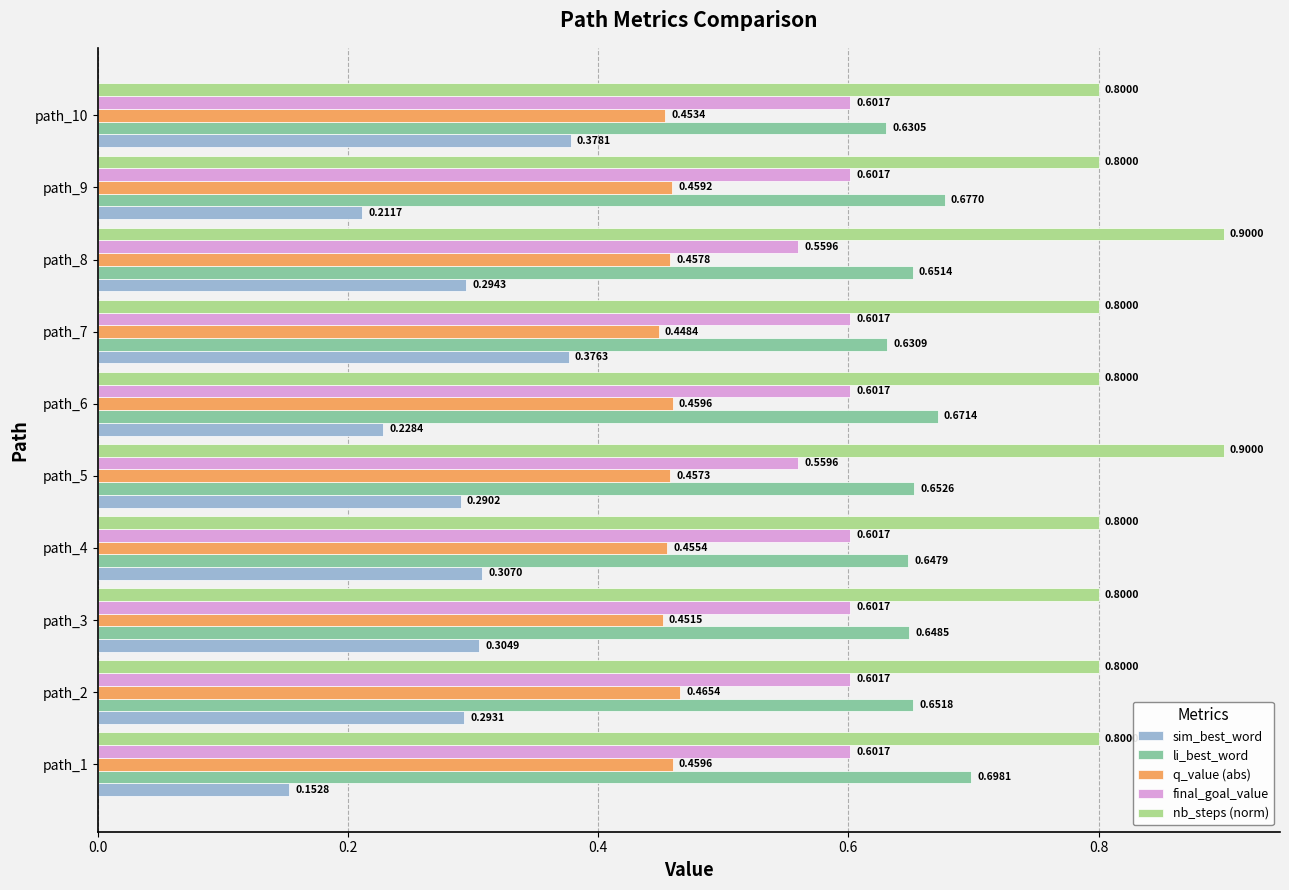

Between path_8 and path_10, which series saw the biggest shift?

nb_steps (norm)